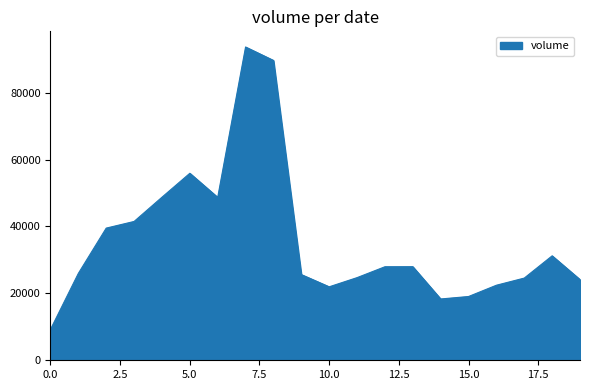

What is the difference between the maximum and minimum values?

84430